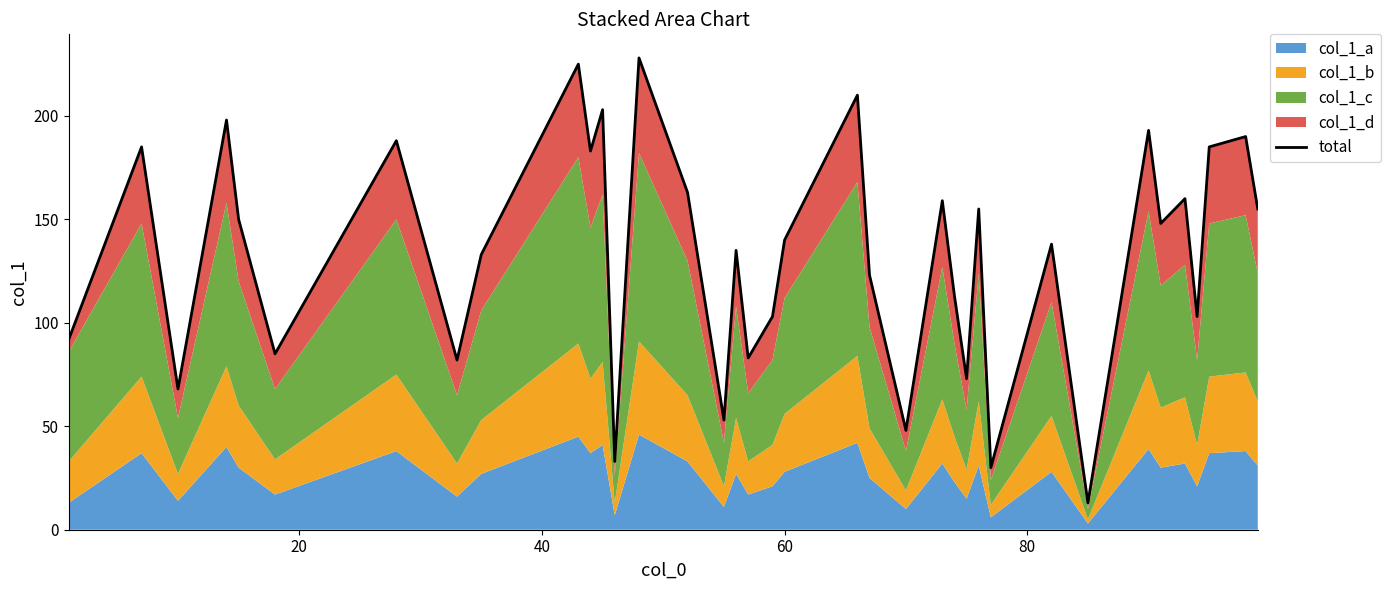

How many categories are shown in the chart?

37